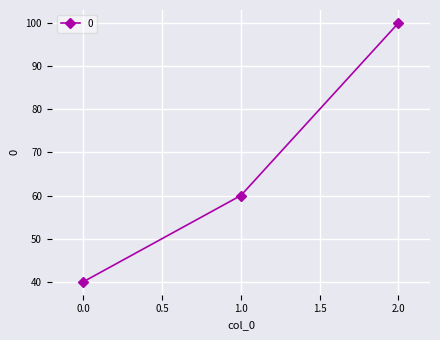

Which label corresponds to the largest value in the chart?

2.0